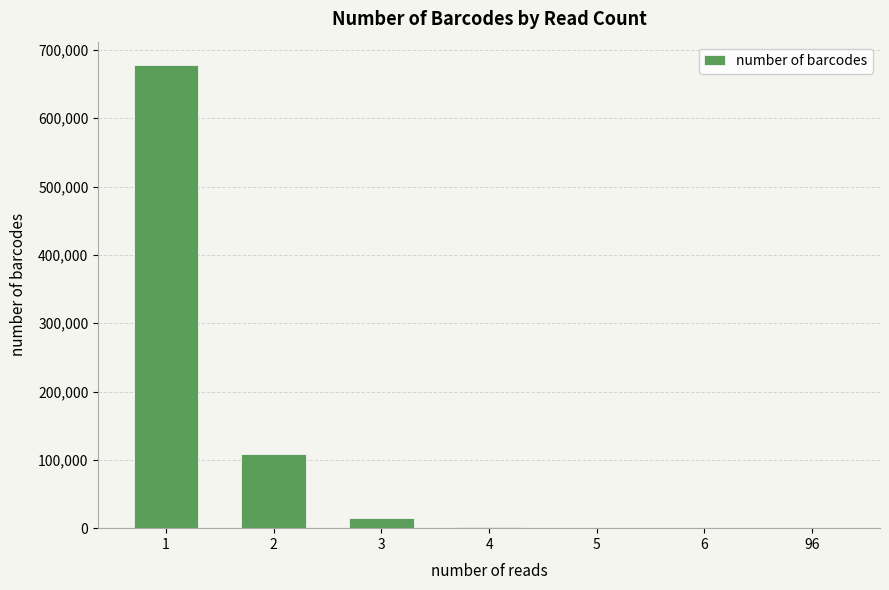

At which category does the chart reach its peak across all series?

1